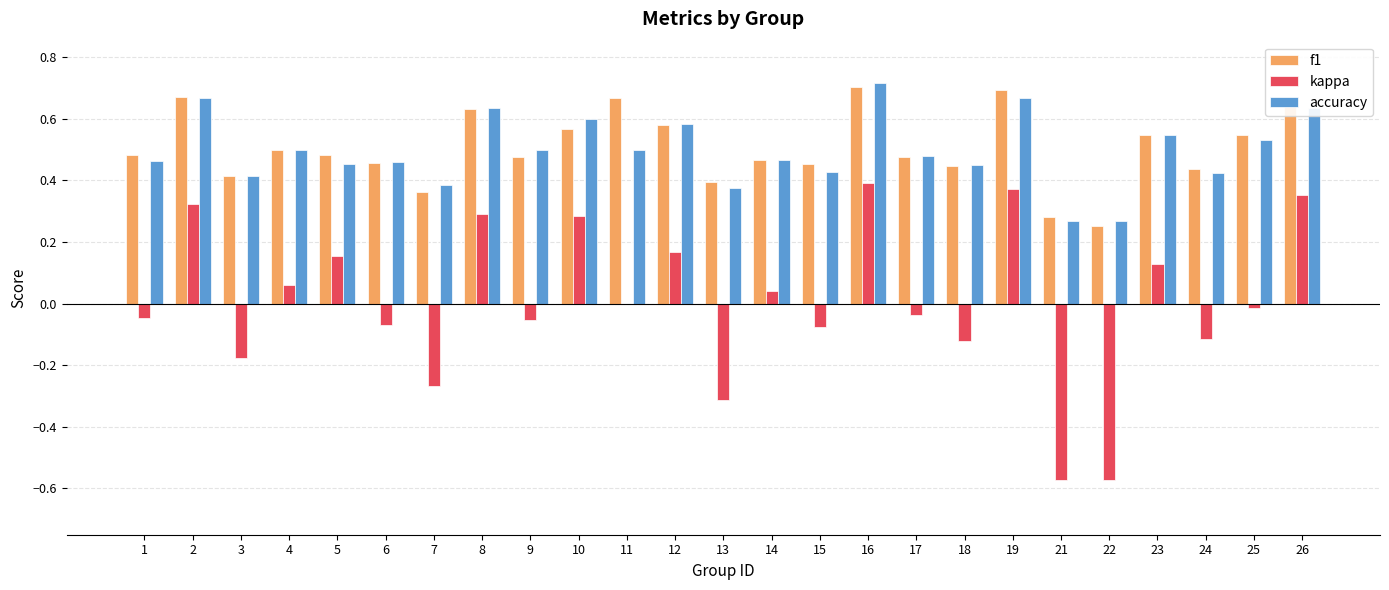

What is the sum of all f1 values?

12.6